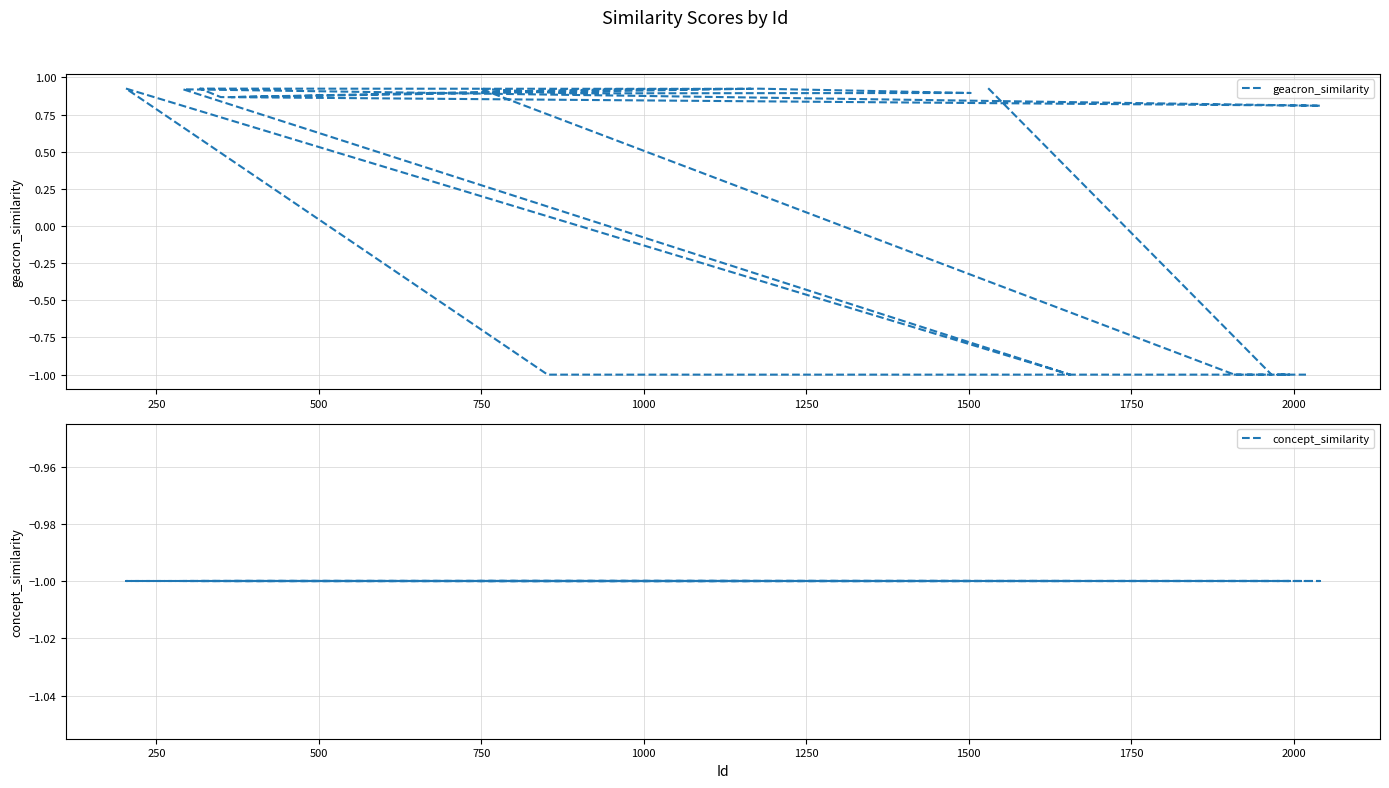

What is the maximum value shown in the chart?

0.9